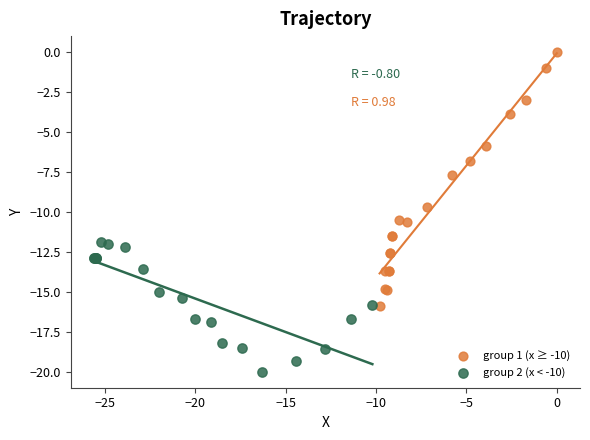

Which series contains the lowest Y value?

group 2 (x < -10)